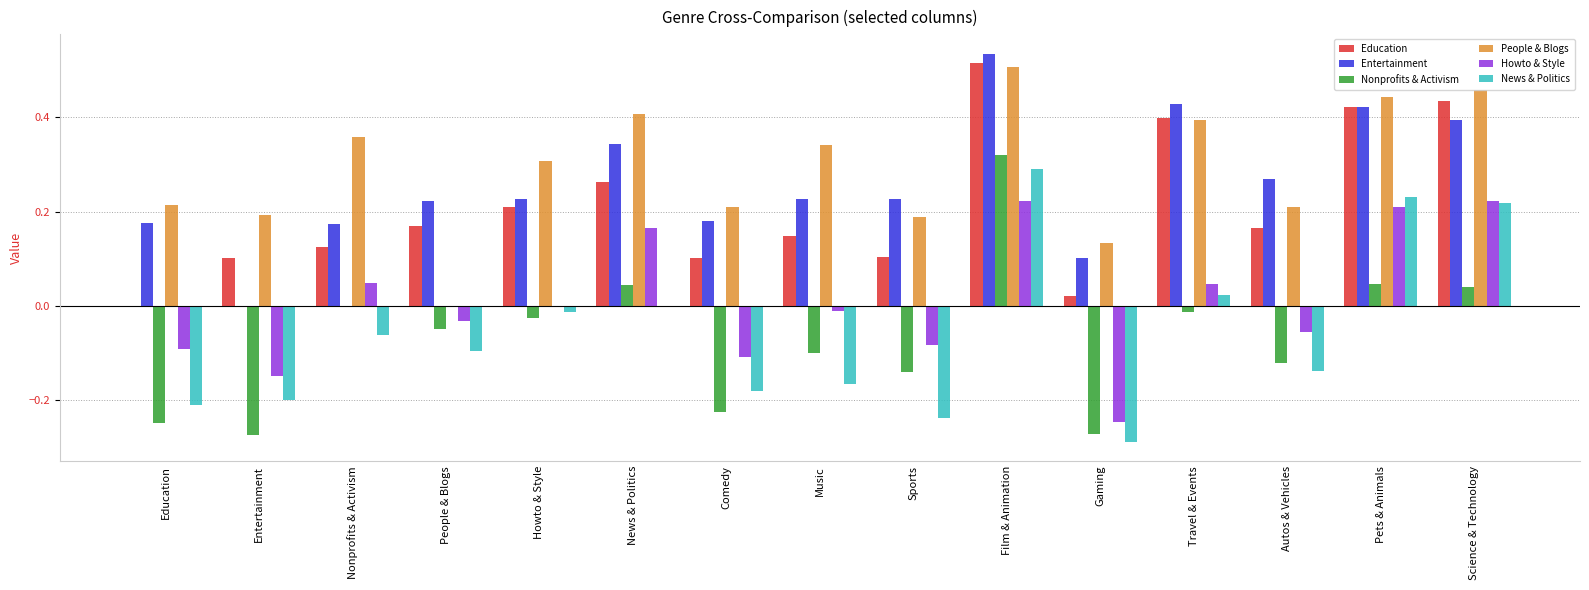

Is the value of Howto & Style at People & Blogs greater than the value of Nonprofits & Activism at Music?

Yes